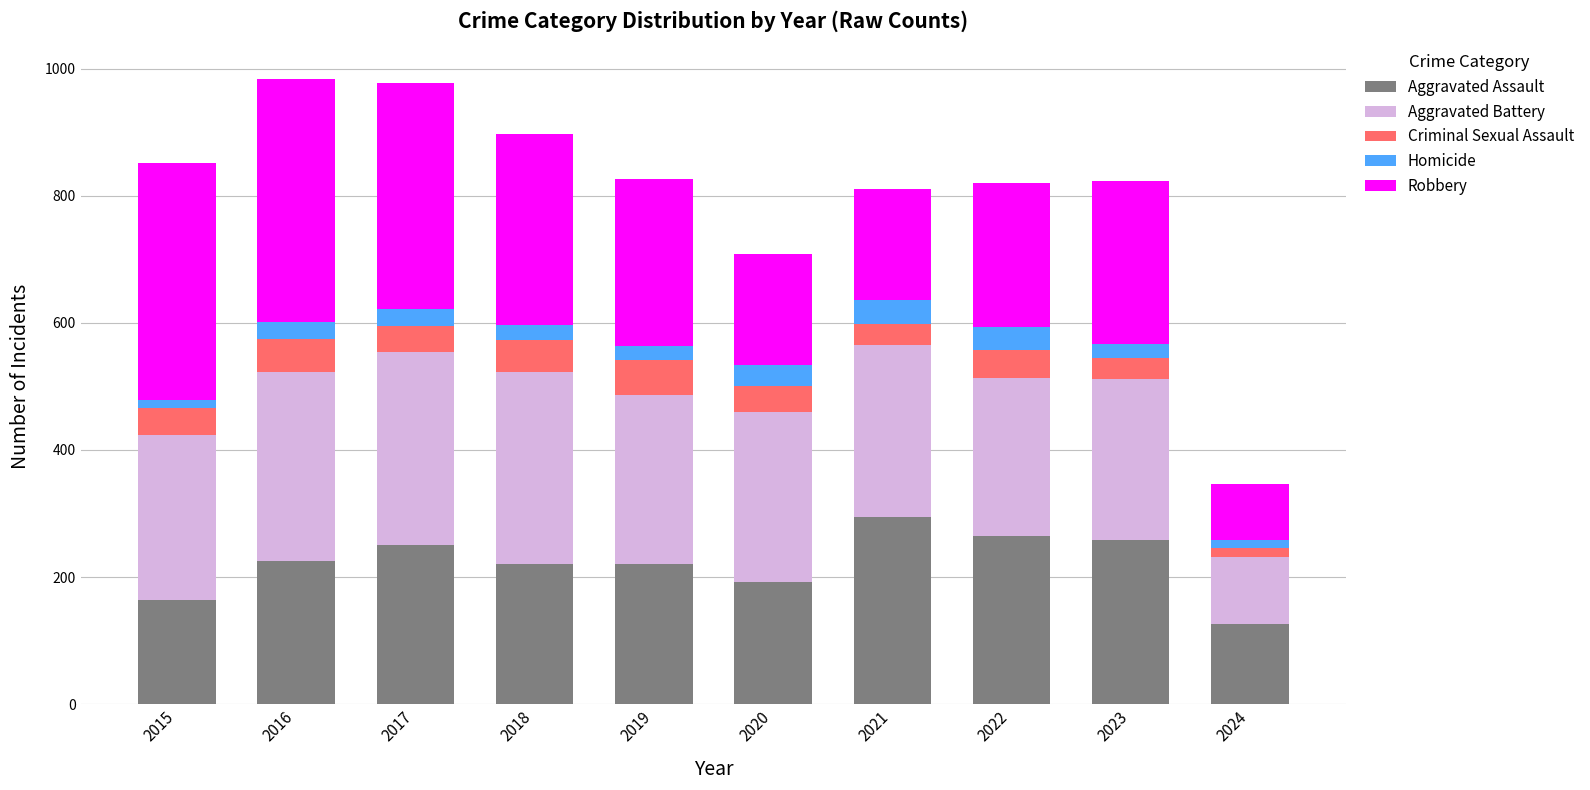

What is the minimum value for Aggravated Assault?

126